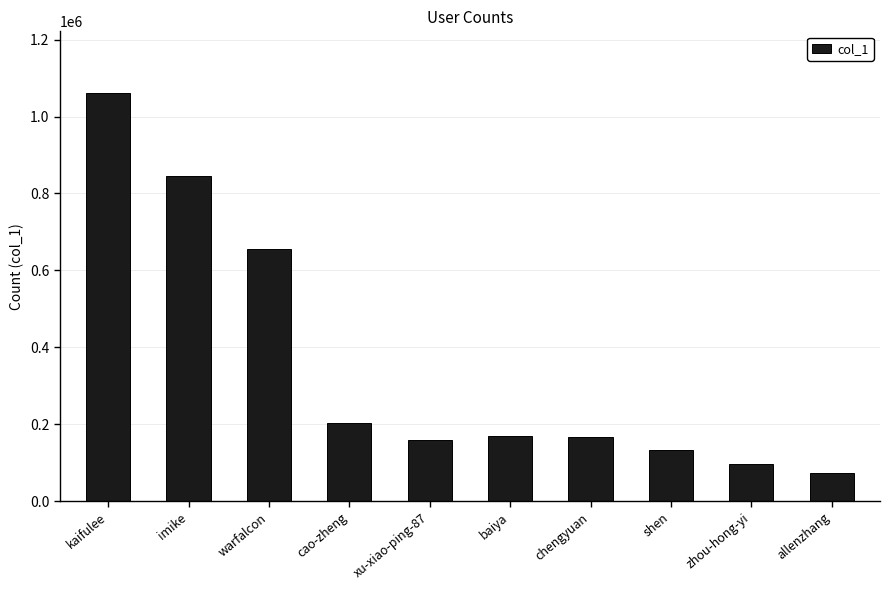

What is the label of the 5th bar from the left?

xu-xiao-ping-87